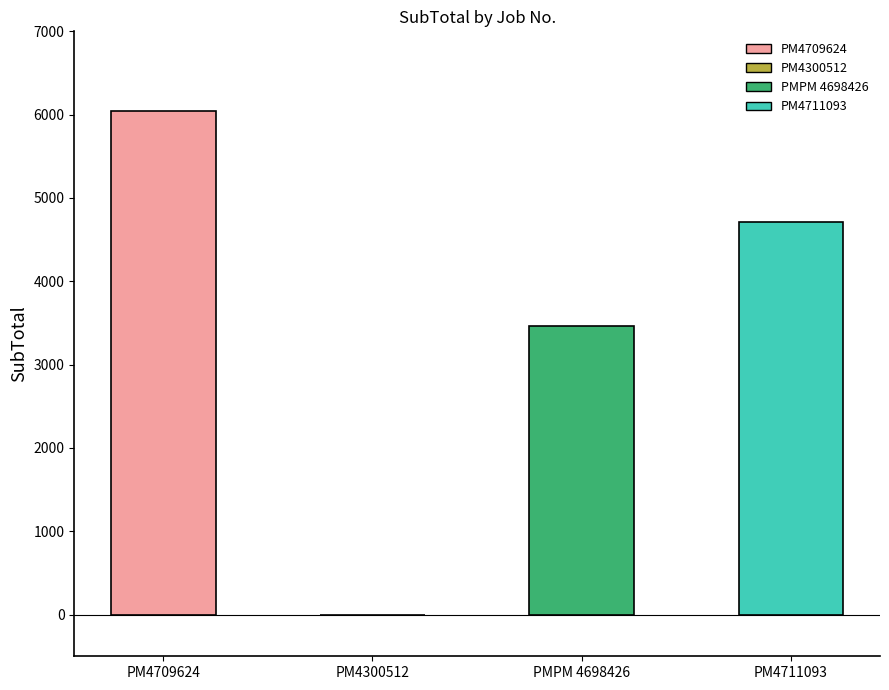

Are the bars grouped side by side (vs. stacked)?

No